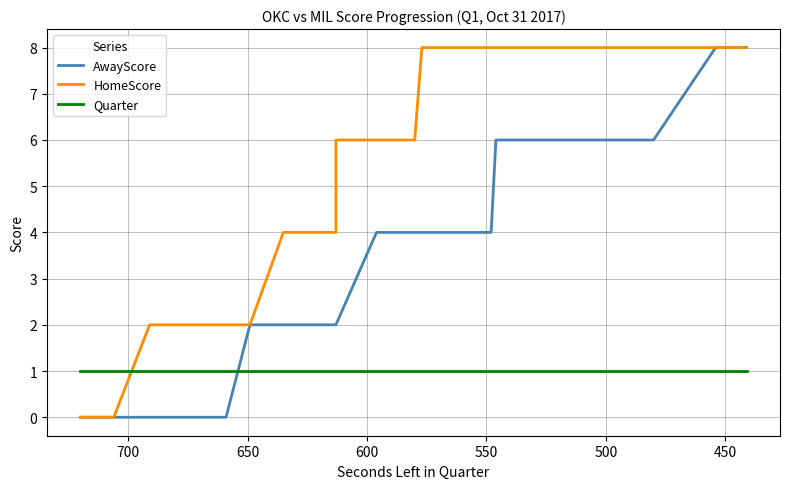

Reading left to right, list all the values displayed in this chart.

AwayScore: 0	0	0	0	0	0	0	0	0	2	2	2	2	2	2	2	4	4	4	4	4	4	4	4	6	6	6	6	6	6	6	6	6	6	6	6	8	8	8	8
HomeScore: 0	0	2	2	2	2	2	2	2	2	4	4	4	4	5	6	6	6	6	6	8	8	8	8	8	8	8	8	8	8	8	8	8	8	8	8	8	8	8	8
Quarter: 1	1	1	1	1	1	1	1	1	1	1	1	1	1	1	1	1	1	1	1	1	1	1	1	1	1	1	1	1	1	1	1	1	1	1	1	1	1	1	1